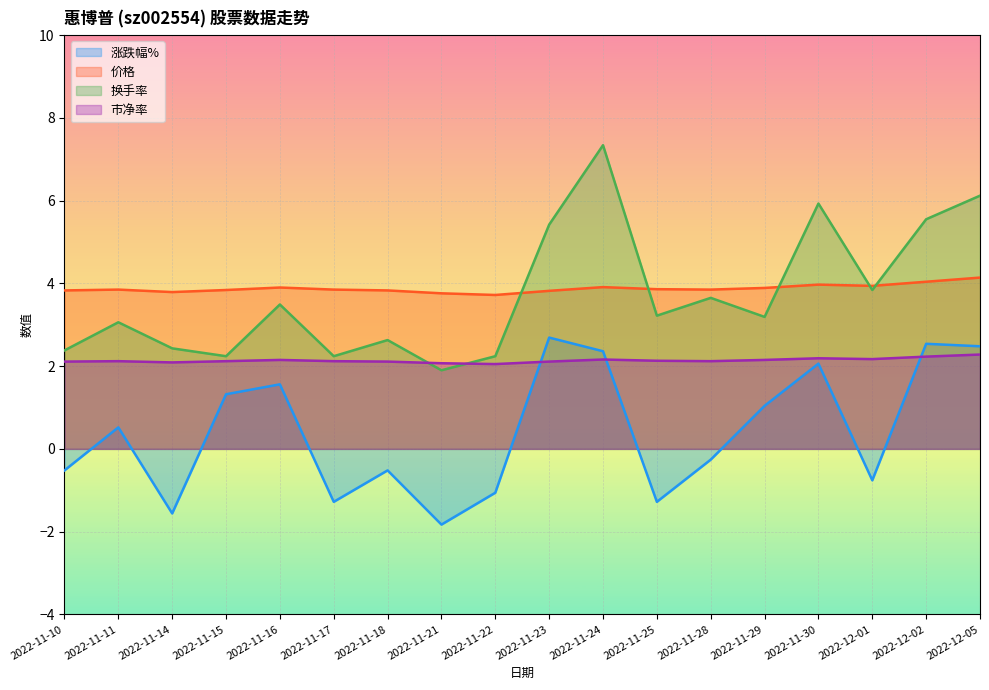

How many lines are shown in the chart?

4